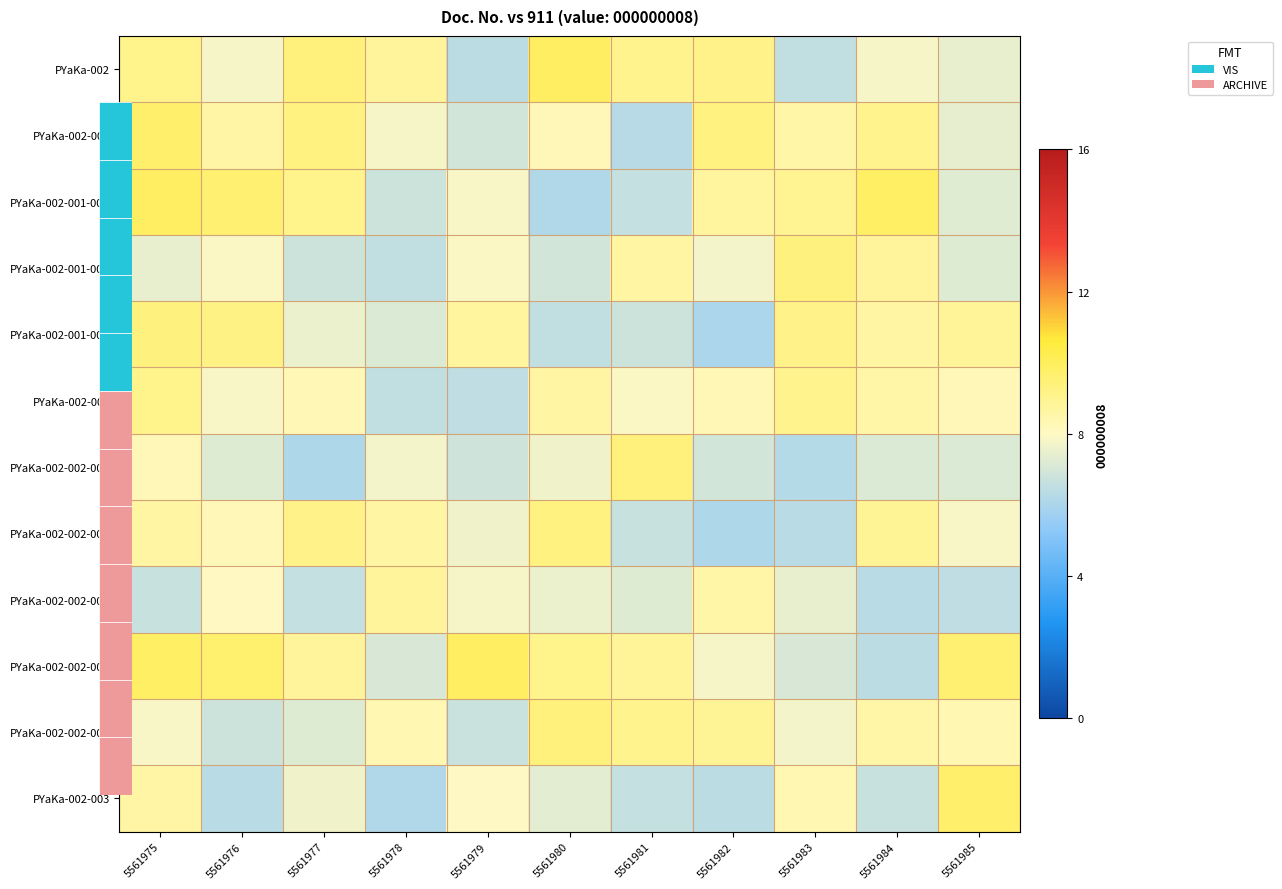

Count the number of categories in the chart.

11